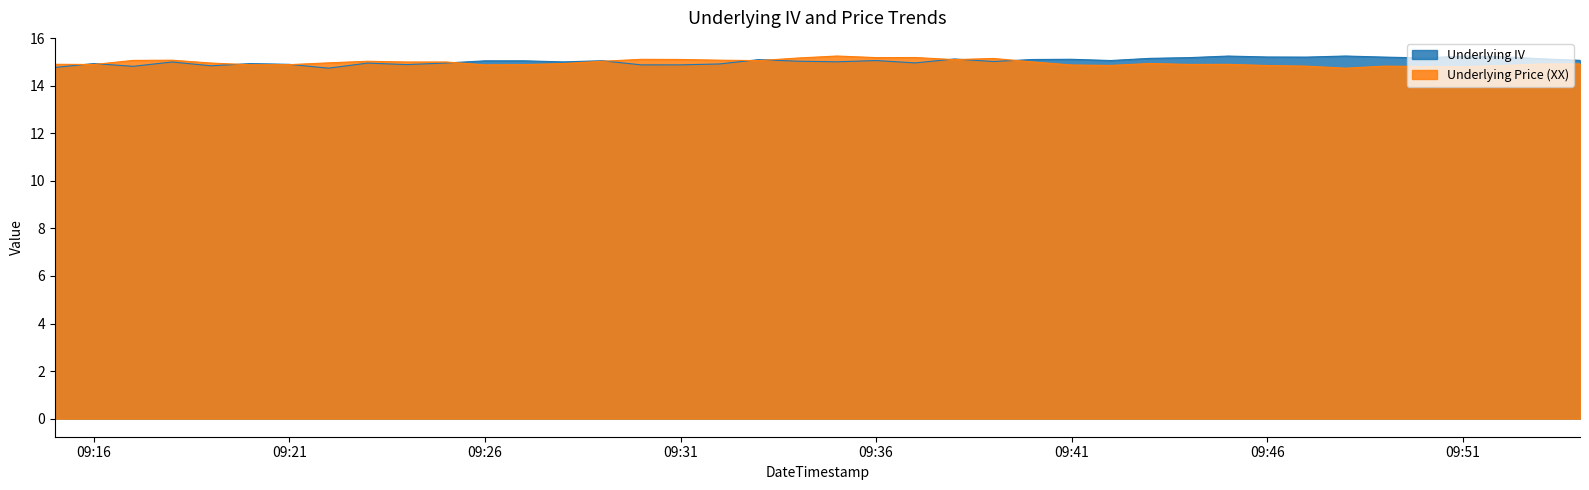

True or false: Underlying Price (XX) has a value of 8.3 at 09:16.

False